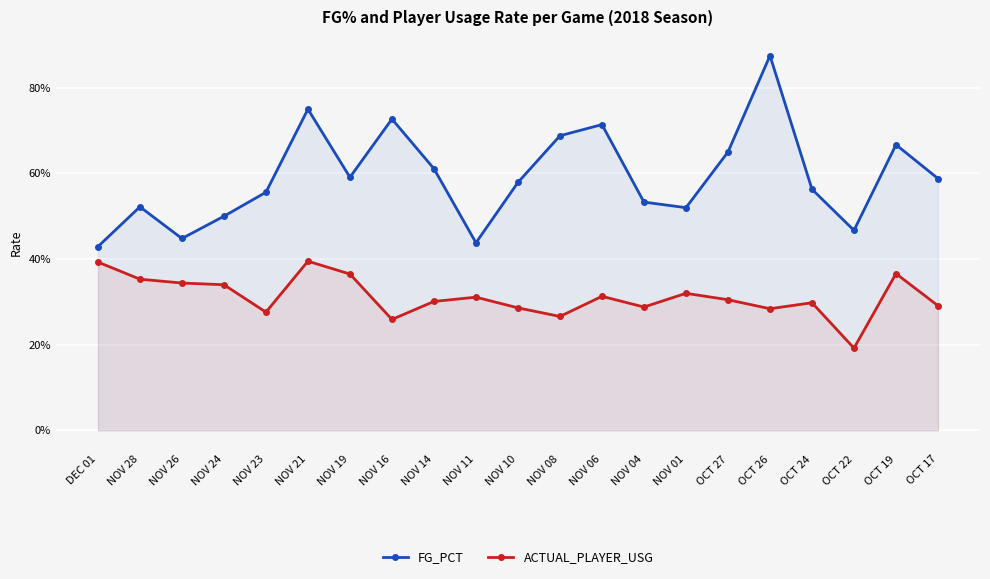

What is the label of the 20th point from the right?

NOV 28